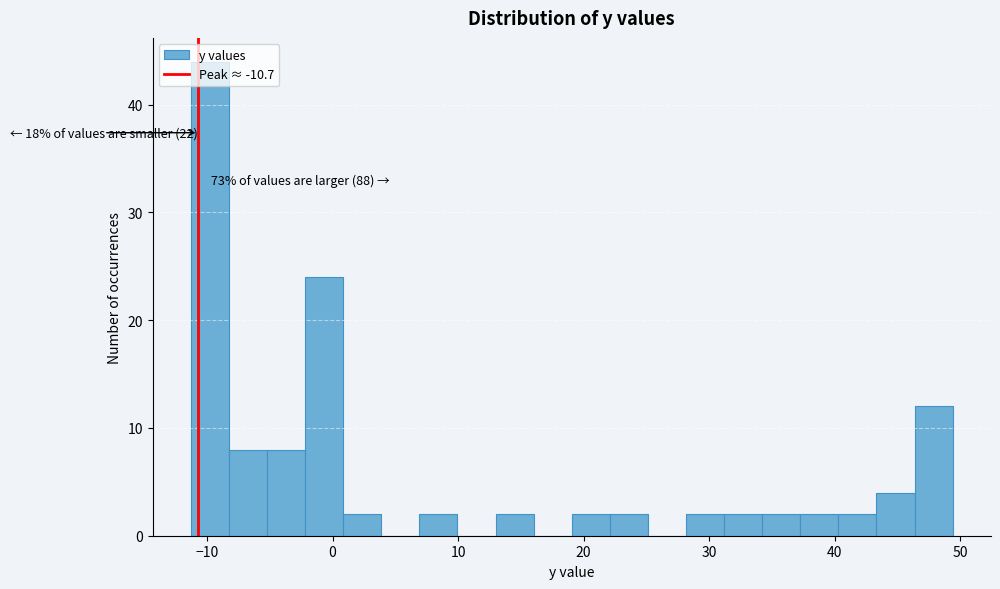

Around what value on the x-axis is the tallest bar? Give the approximate position of its centre, as read against the axis.

-10